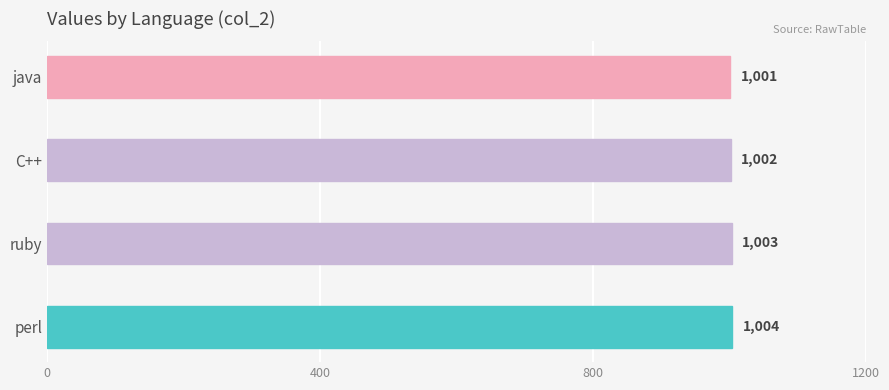

The value at perl is 387. True or false?

False